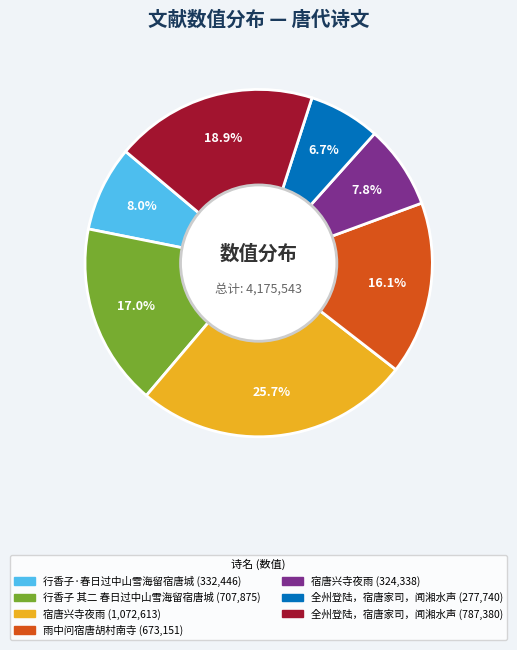

Does any single category account for the majority?

No